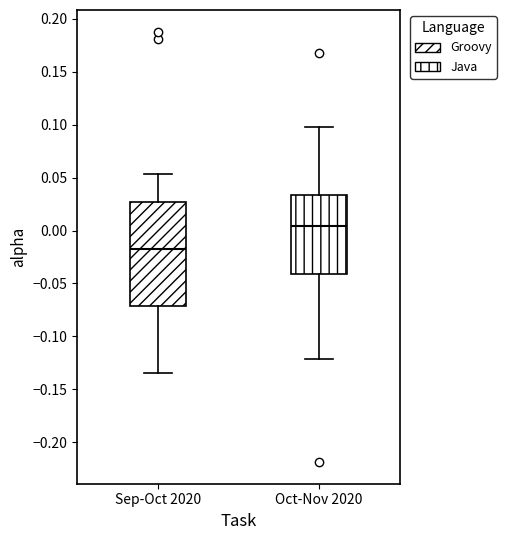

Where does the median line of the box for Sep-Oct 2020 sit on the y-axis? The values are not printed on the chart, so give them approximately, as read against the axis.

-0.020